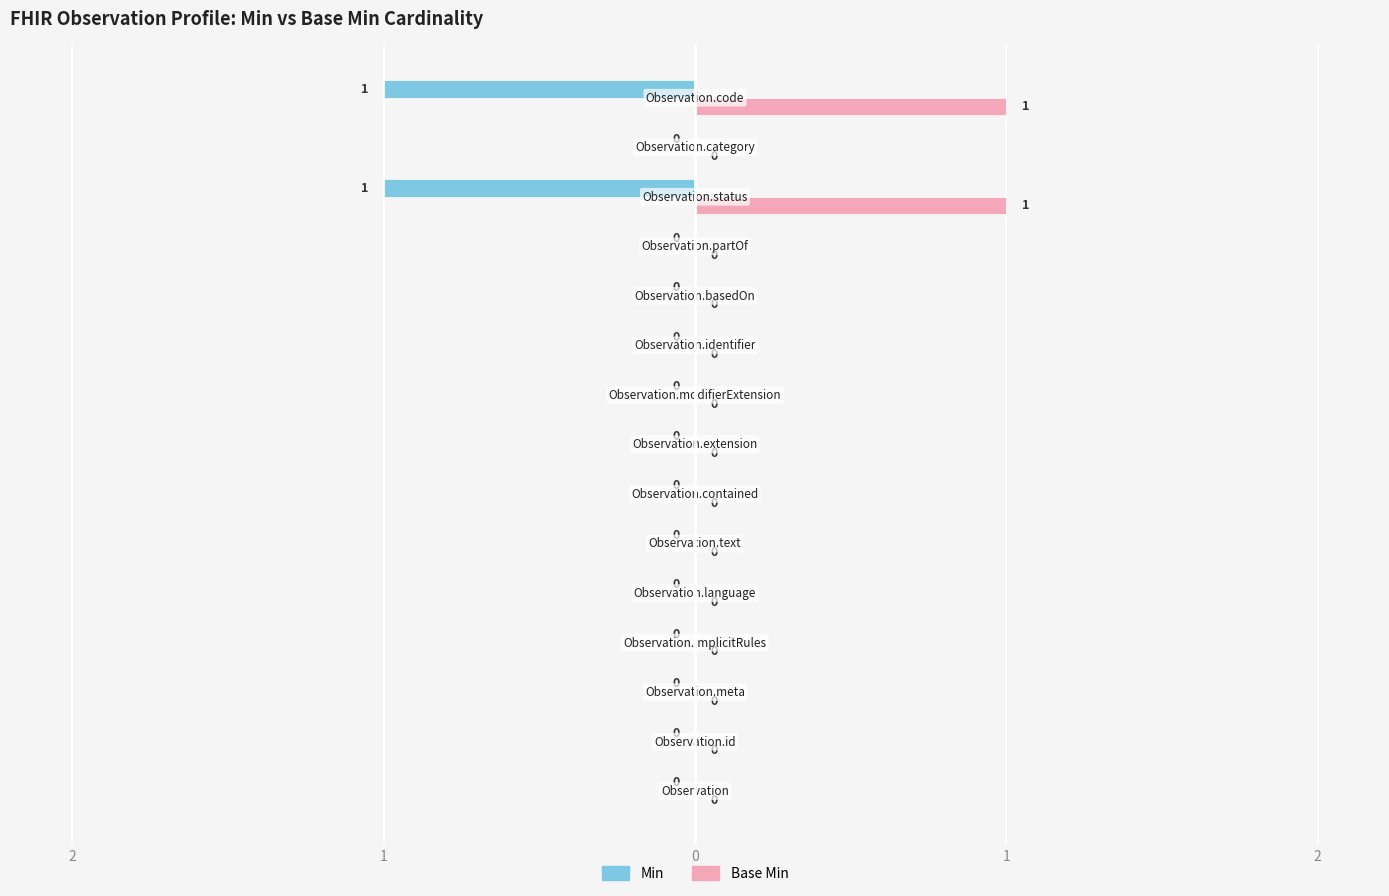

What are all the series names shown in the legend?

Min, Base Min